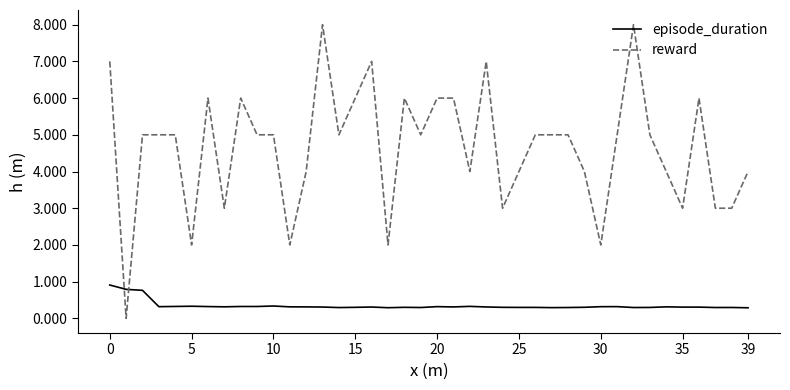

List the series in order of their peak value, lowest first.

episode_duration, reward